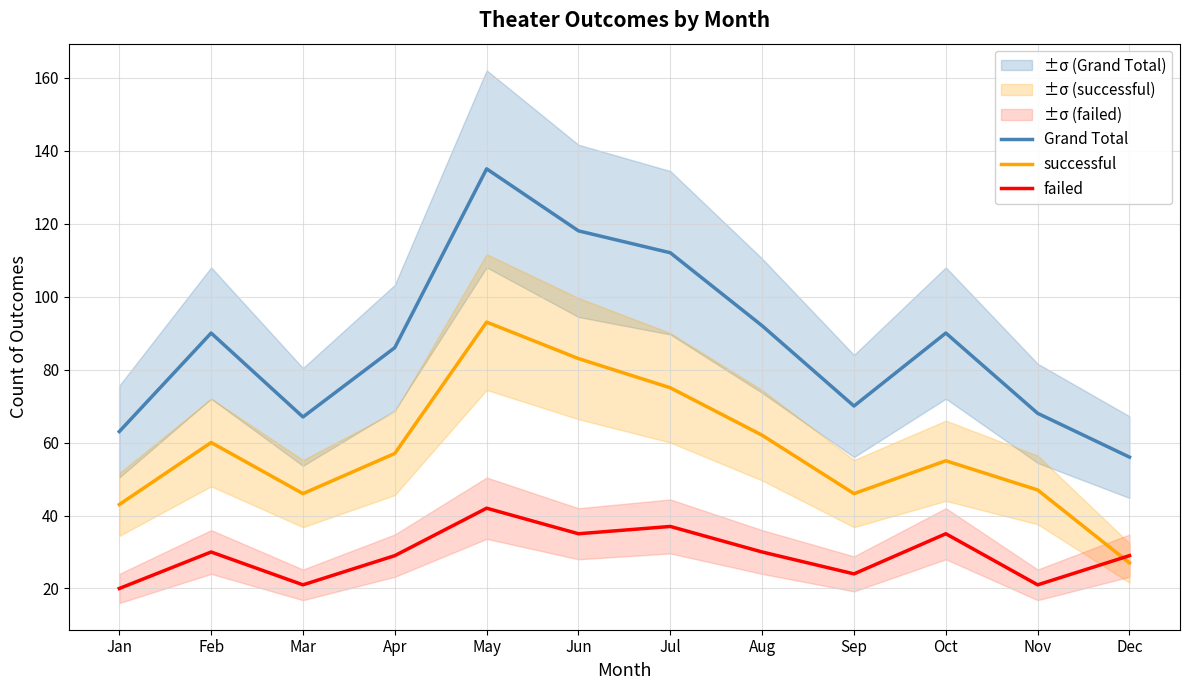

How many values in the failed series are below 30?

6